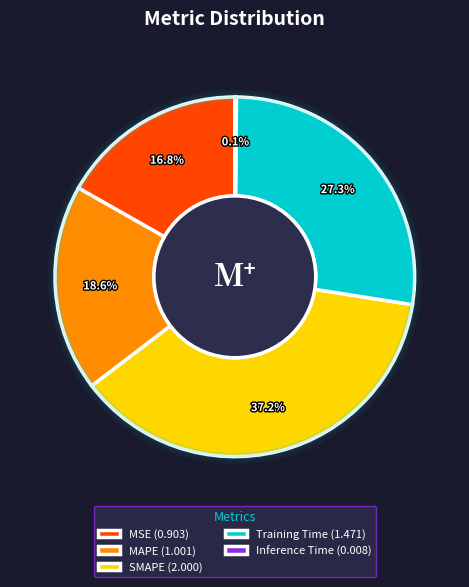

Count the number of slices in the pie.

5